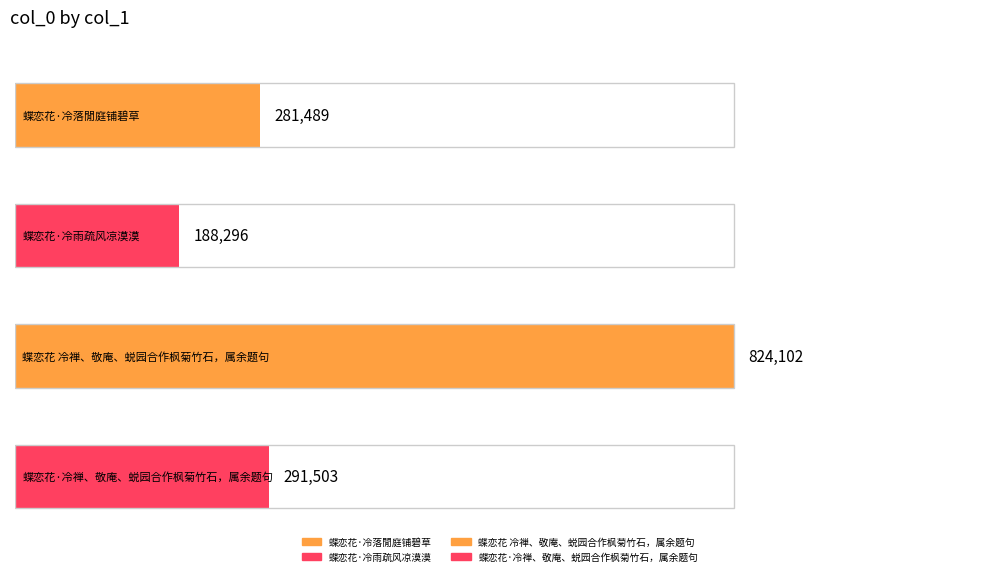

What is the difference between the maximum and second lowest values?

542613